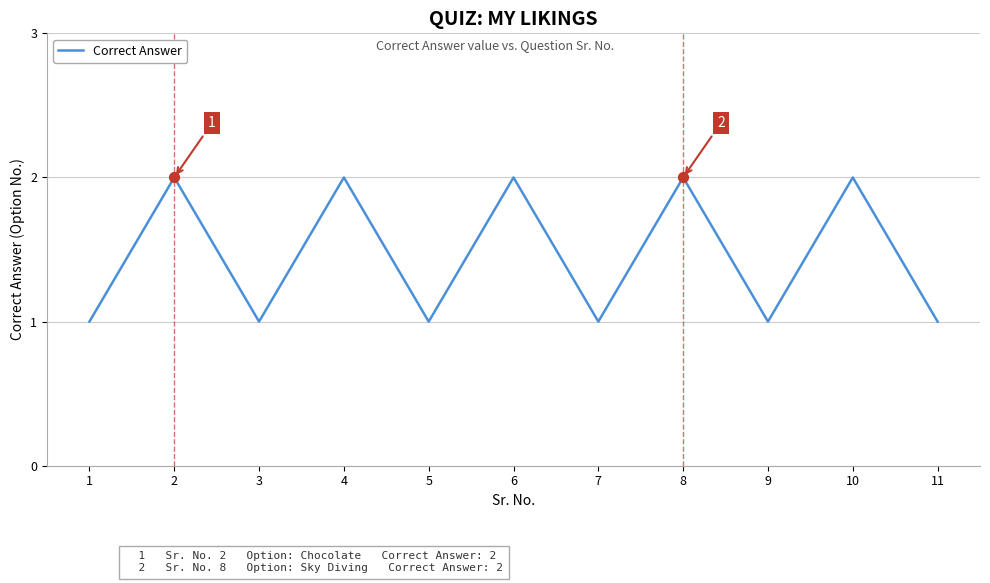

What is the change in value from 8 to 9?

-1